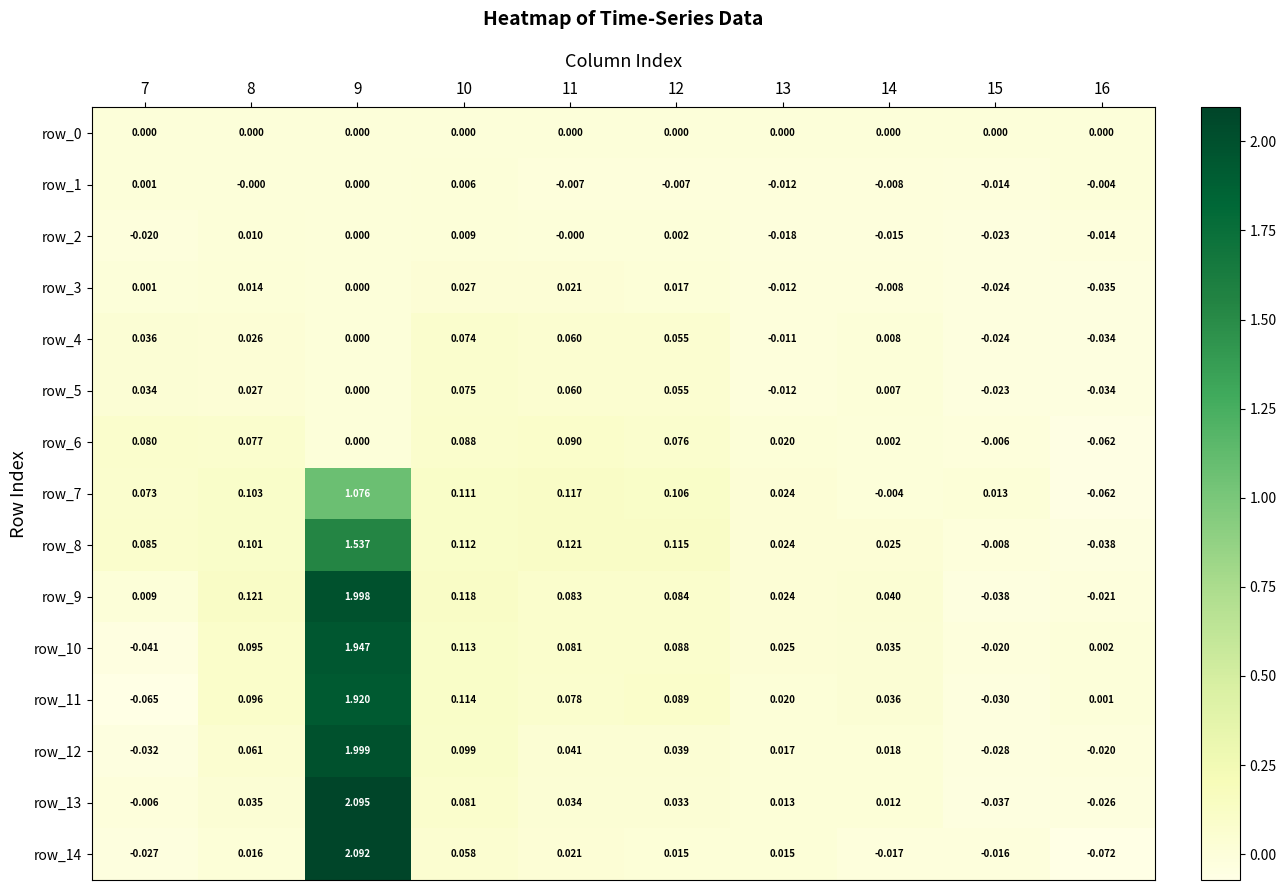

What is the greatest value displayed?

2.1